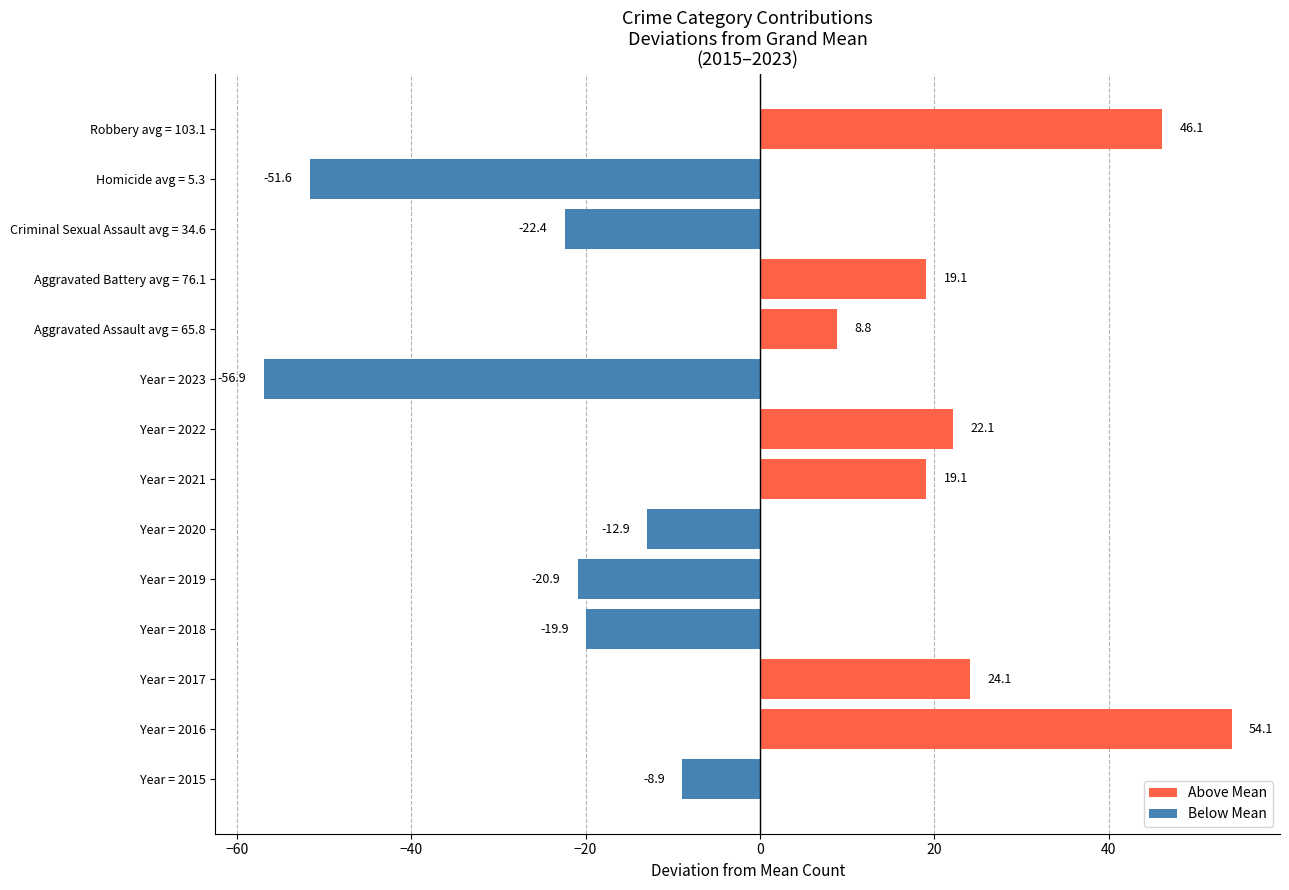

Between Robbery avg = 103.1 and Criminal Sexual Assault avg = 34.6, which is larger?

Robbery avg = 103.1